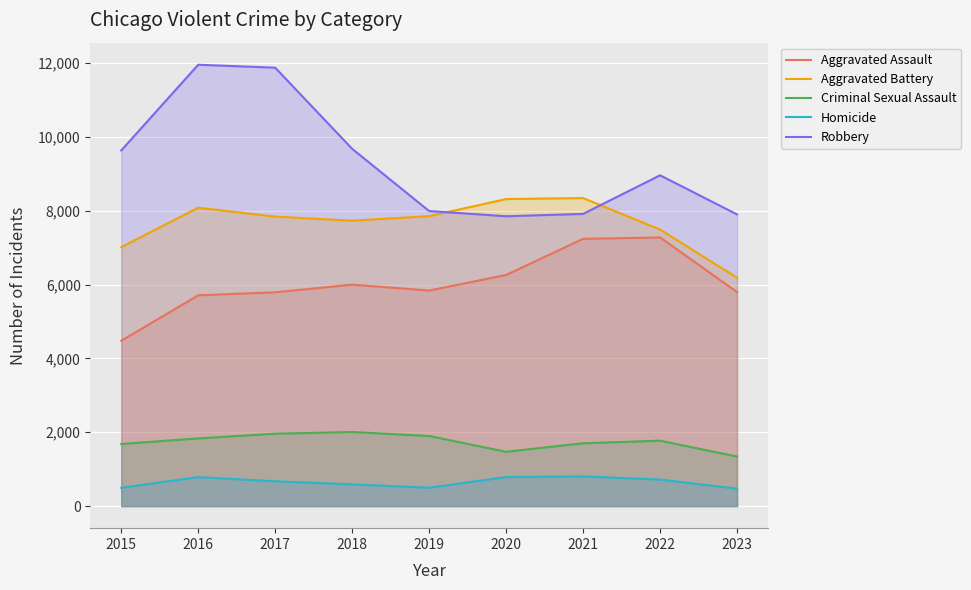

What is the value of the Aggravated Assault point at the 8th from the left?

7280